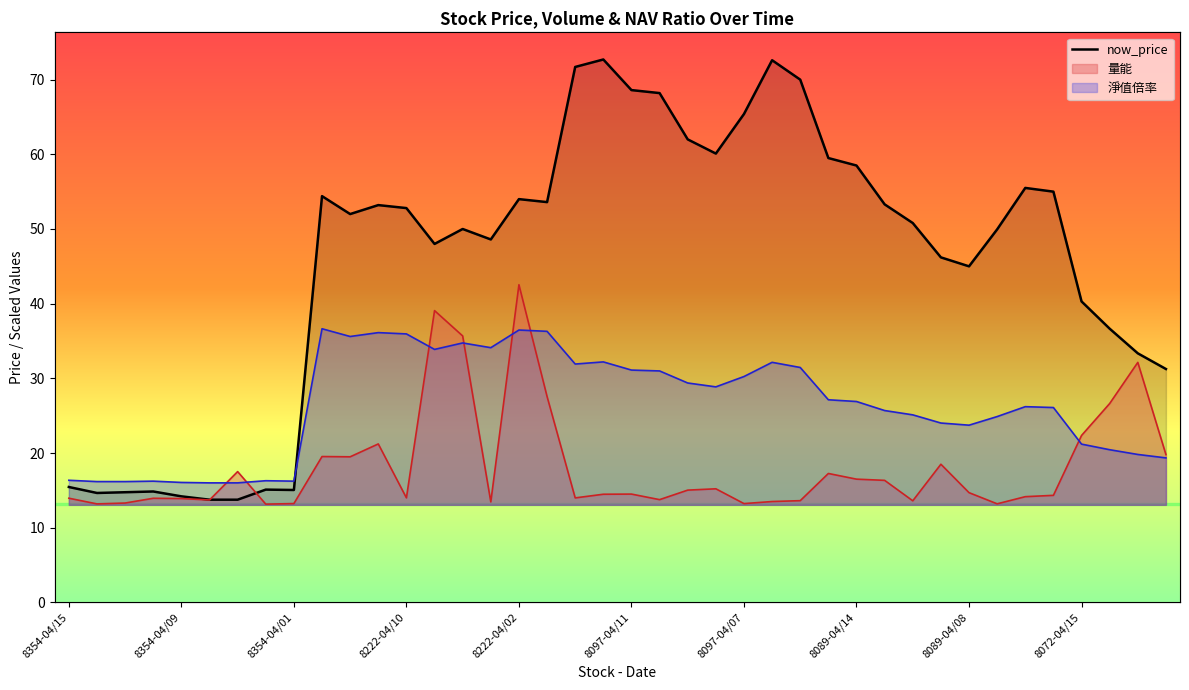

What is the average value?

45.6